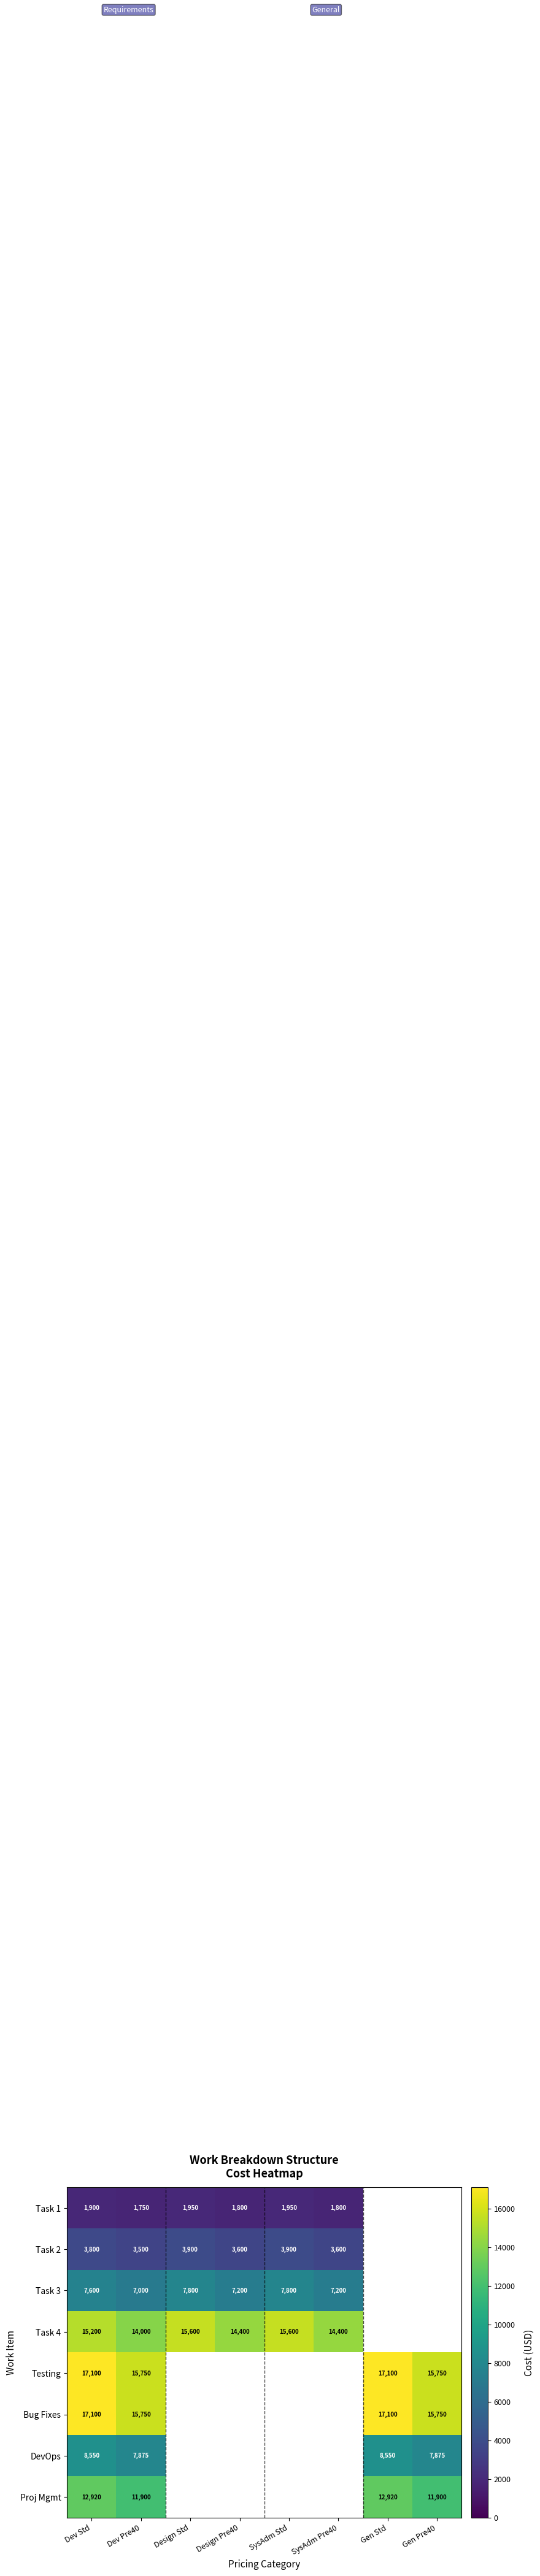

Is it true that Proj Mgmt equals 17079 at Gen Pre40?

False